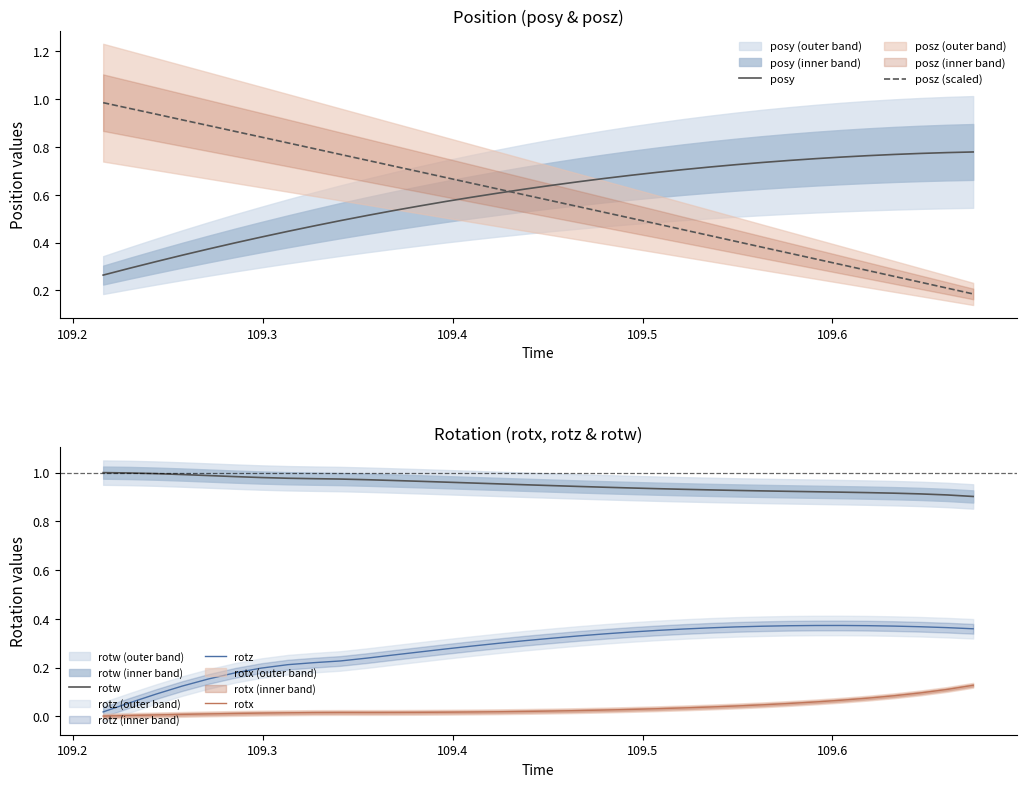

Which series has the largest range (max minus min)?

posz (scaled)